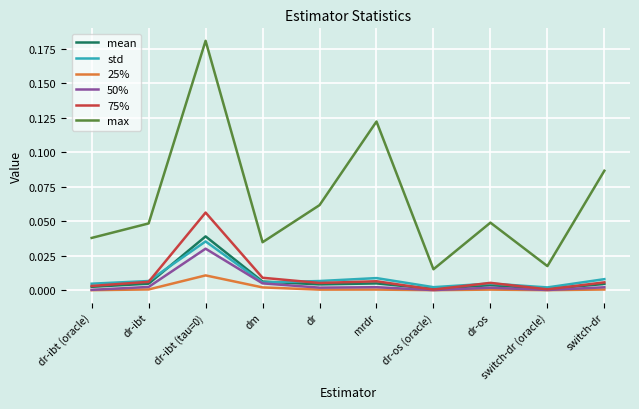

True or false: 50% and max intersect in this chart.

False